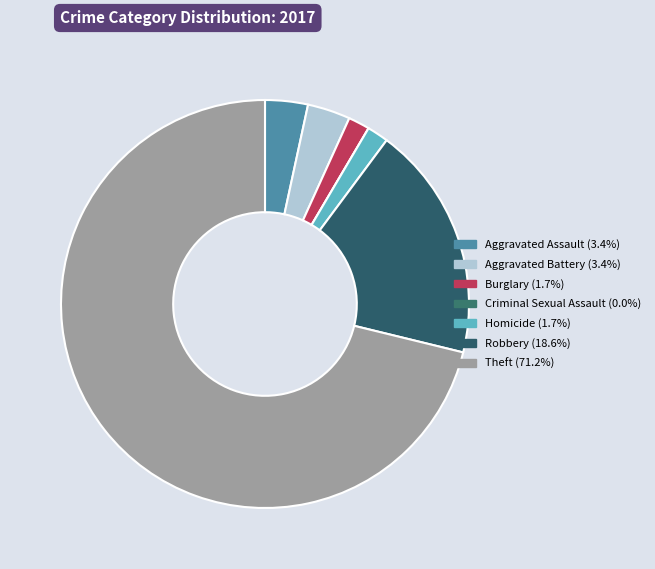

How many segments does this pie chart have?

7